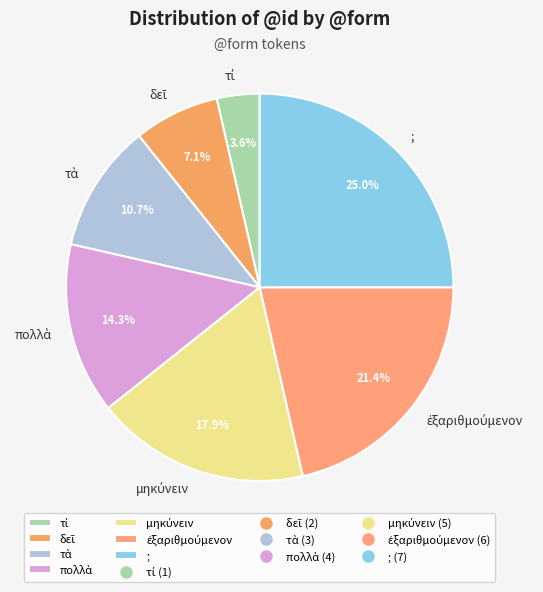

Is there a majority slice in this chart?

No